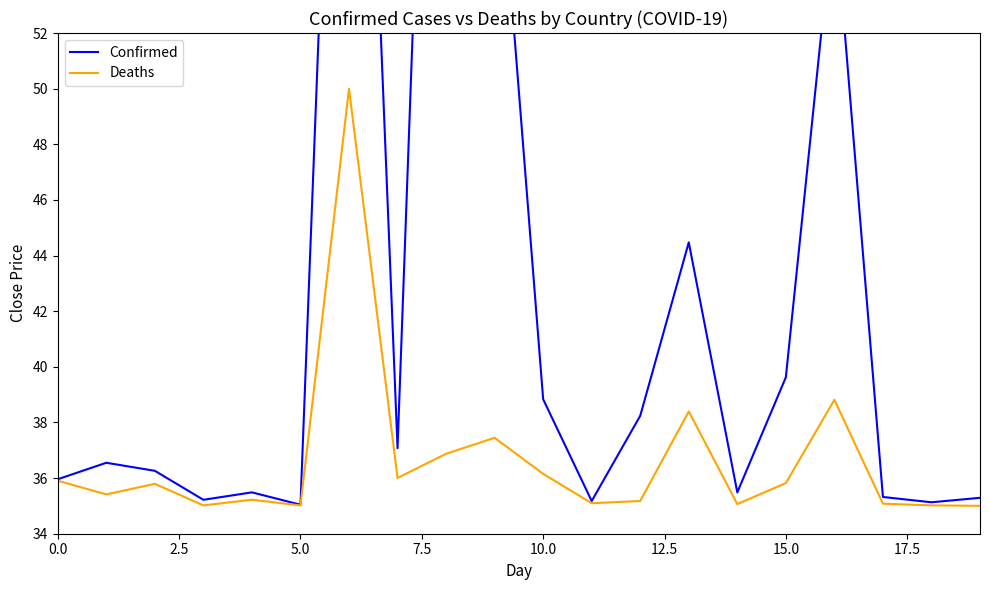

What is the label of the 14th point from the left?

13